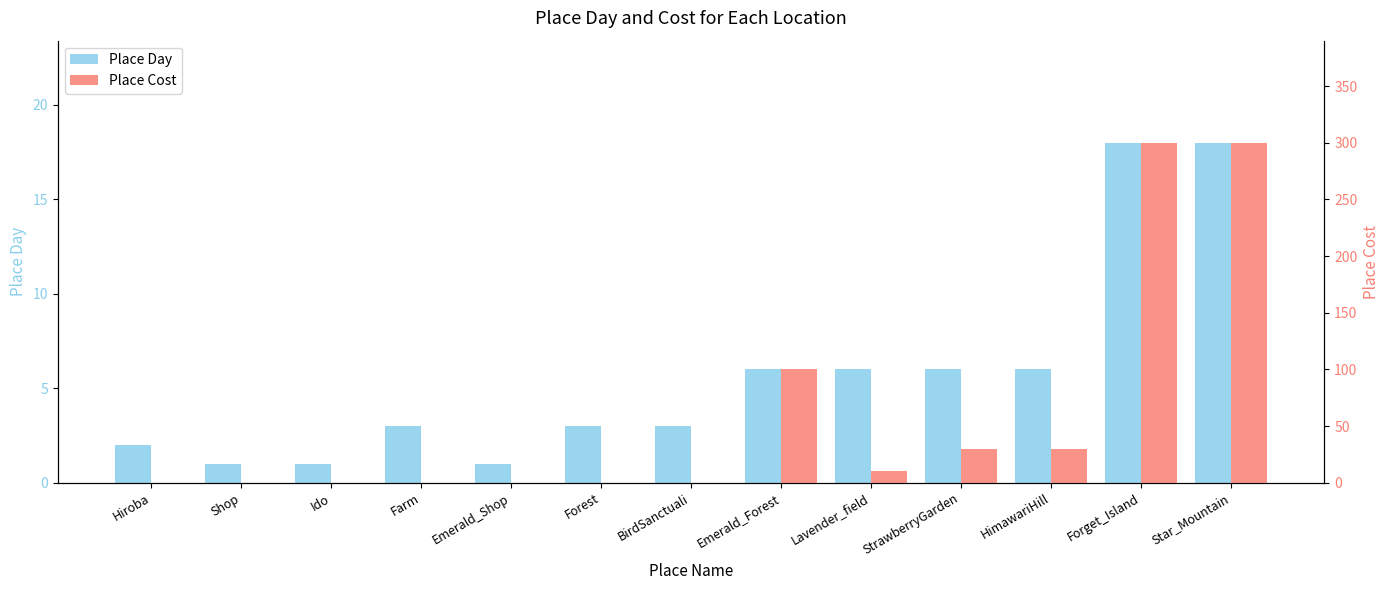

At which label does Place Day reach its peak?

Forget_Island